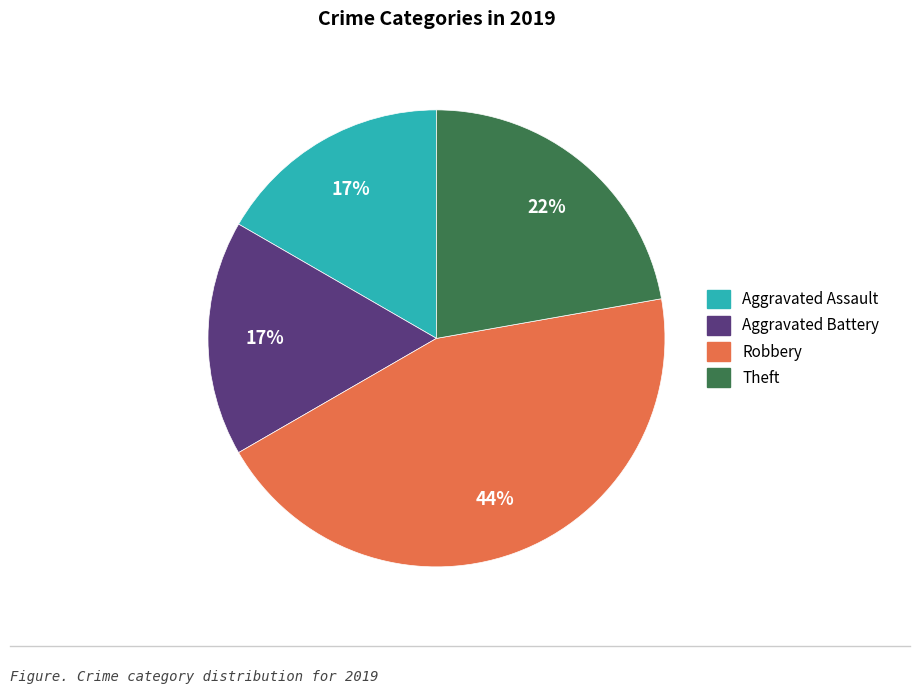

Which has a higher value, Aggravated Battery or Robbery?

Robbery